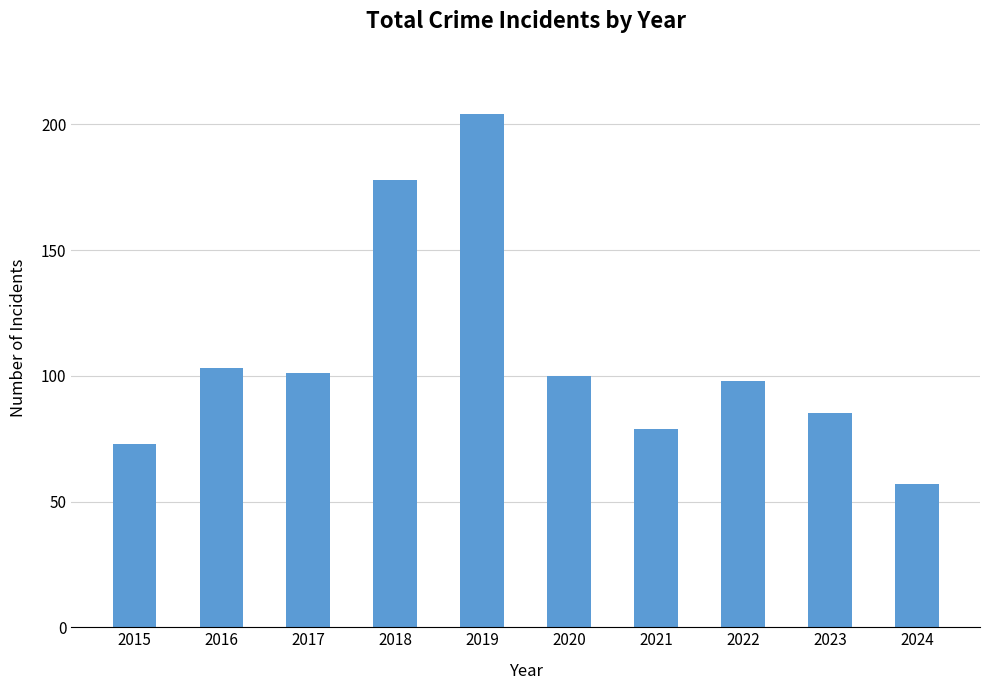

What is the greatest value displayed?

204